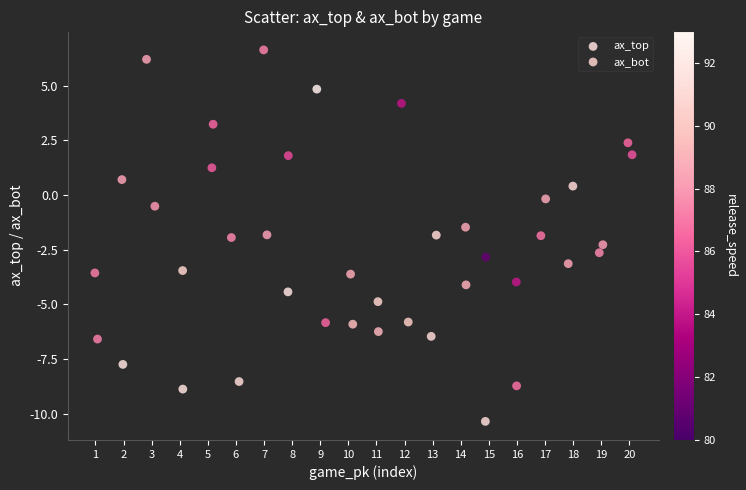

Which series reaches the maximum Y coordinate?

ax_bot